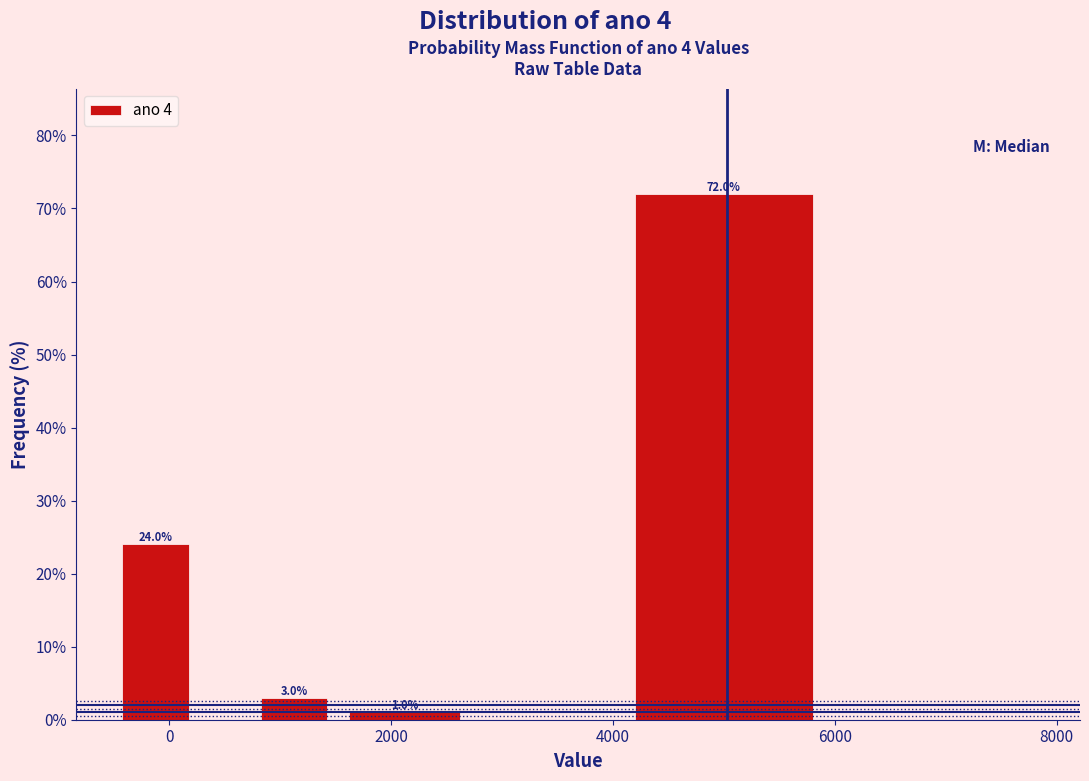

Read against the x-axis, roughly where is the centre of the tallest bar?

5000